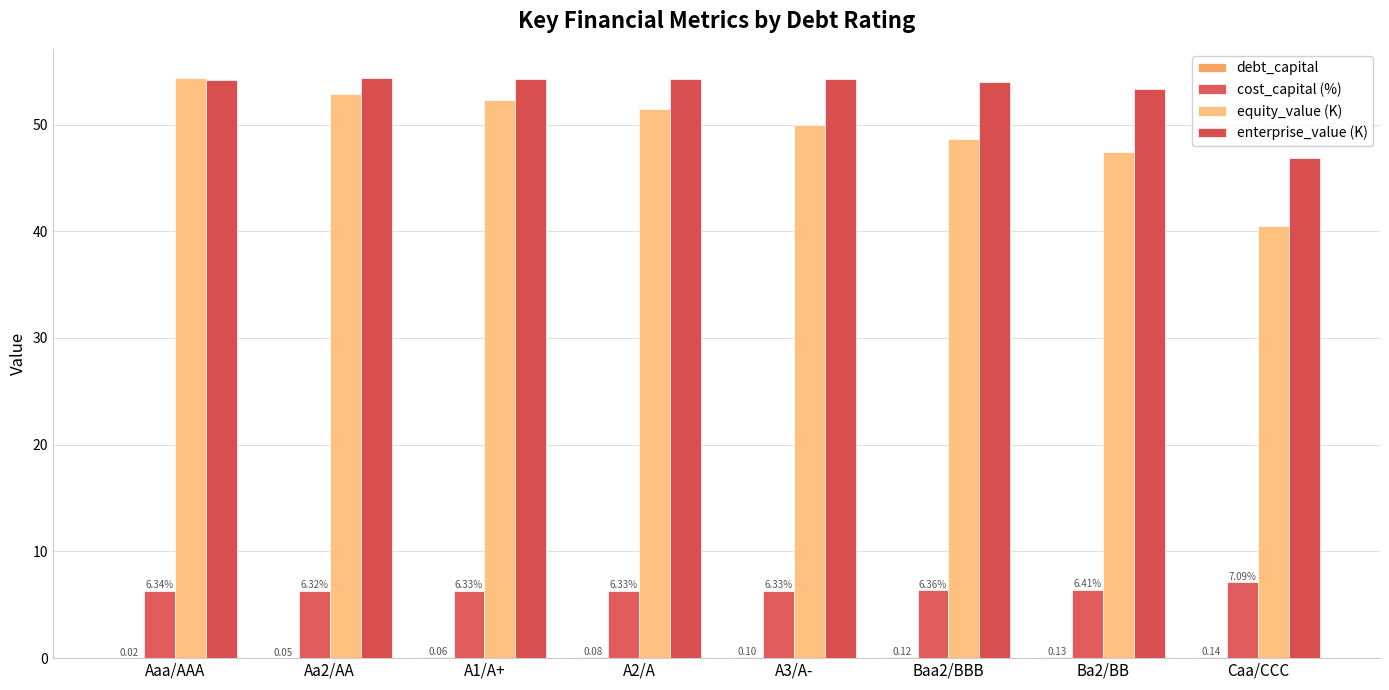

Are the bars horizontal?

No